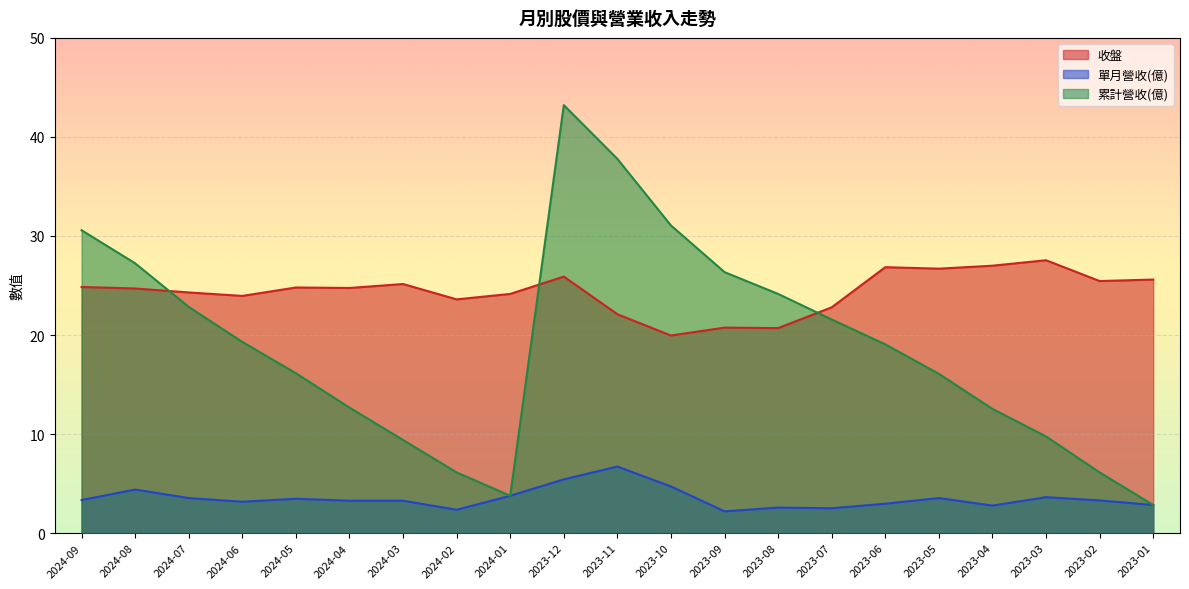

Is the value of 收盤 at 2023-01 greater than the value of 單月營收(億) at 2024-06?

Yes